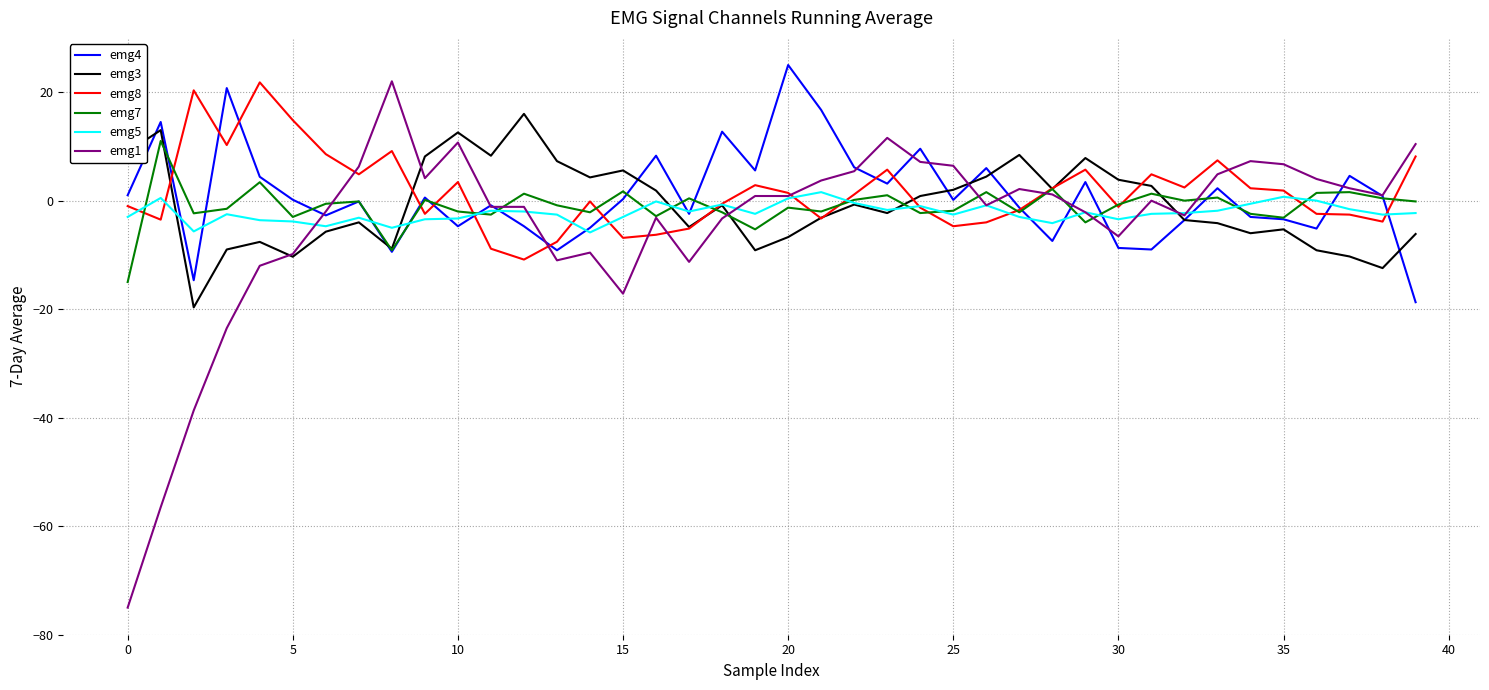

Which series has the largest range (max minus min)?

emg1